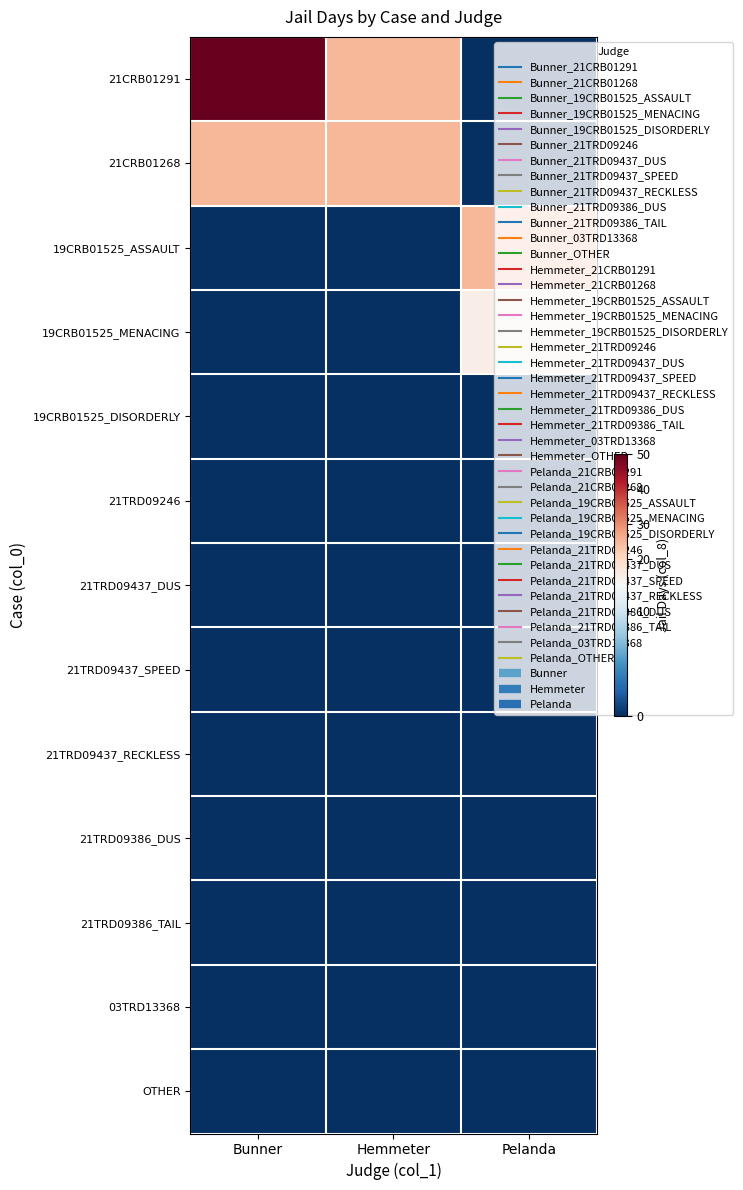

Reading right to left, extract all data points from this chart.

21CRB01291: Pelanda=0	Hemmeter=25	Bunner=50
21CRB01268: Pelanda=0	Hemmeter=25	Bunner=25
19CRB01525_ASSAULT: Pelanda=25	Hemmeter=0	Bunner=0
19CRB01525_MENACING: Pelanda=15	Hemmeter=0	Bunner=0
19CRB01525_DISORDERLY: Pelanda=0	Hemmeter=0	Bunner=0
21TRD09246: Pelanda=0	Hemmeter=0	Bunner=0
21TRD09437_DUS: Pelanda=0	Hemmeter=0	Bunner=0
21TRD09437_SPEED: Pelanda=0	Hemmeter=0	Bunner=0
21TRD09437_RECKLESS: Pelanda=0	Hemmeter=0	Bunner=0
21TRD09386_DUS: Pelanda=0	Hemmeter=0	Bunner=0
21TRD09386_TAIL: Pelanda=0	Hemmeter=0	Bunner=0
03TRD13368: Pelanda=0	Hemmeter=0	Bunner=0
OTHER: Pelanda=0	Hemmeter=0	Bunner=0